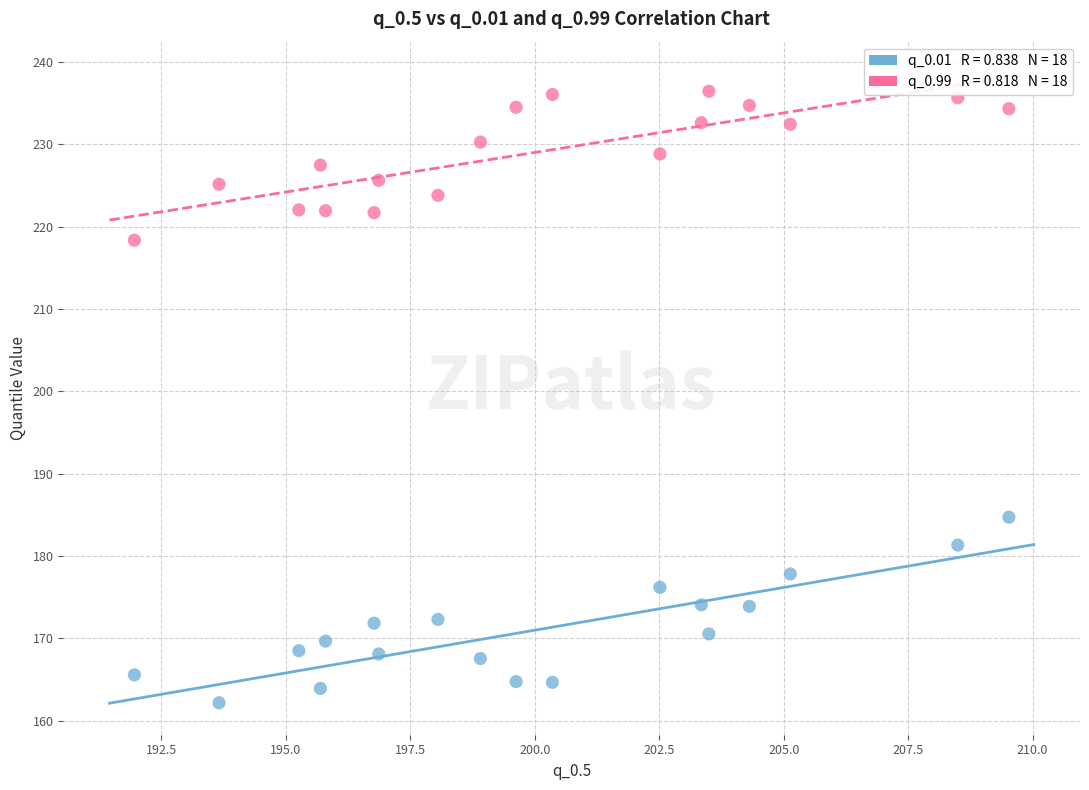

Across all series, what Y value is closest to 199?

184.7